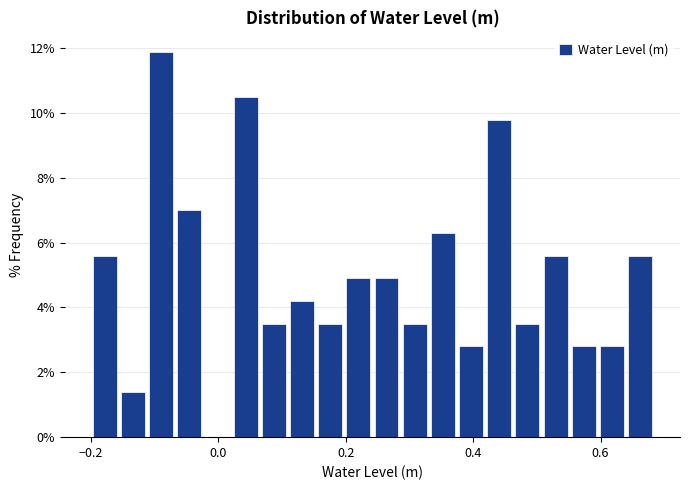

Around what value on the x-axis is the tallest bar? Give the approximate position of its centre, as read against the axis.

-0.10